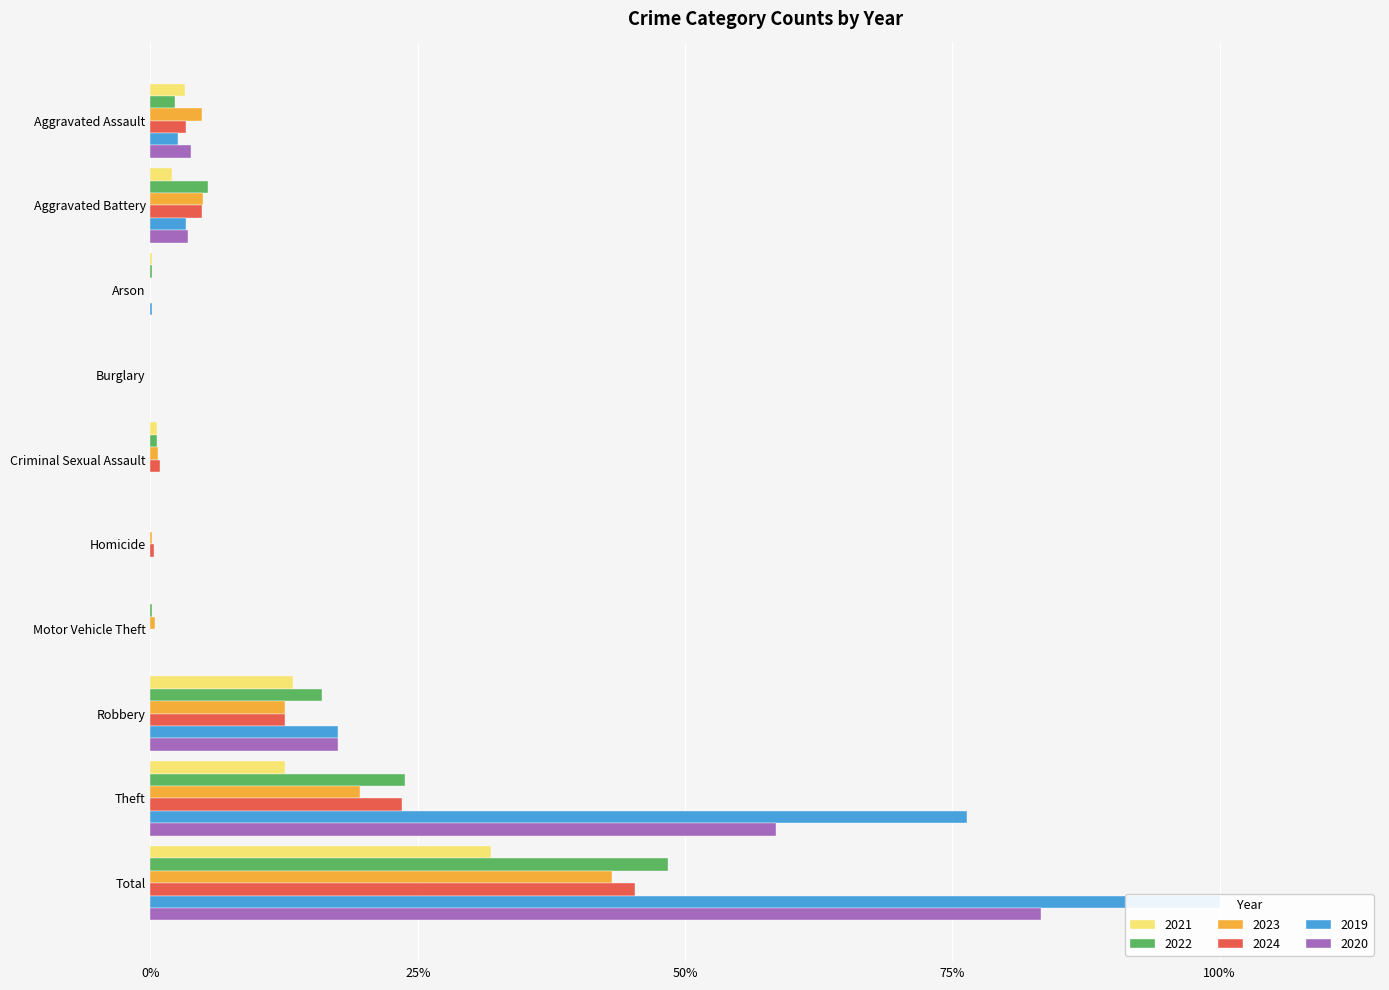

What is the label of the 9th bar from the left?

Theft